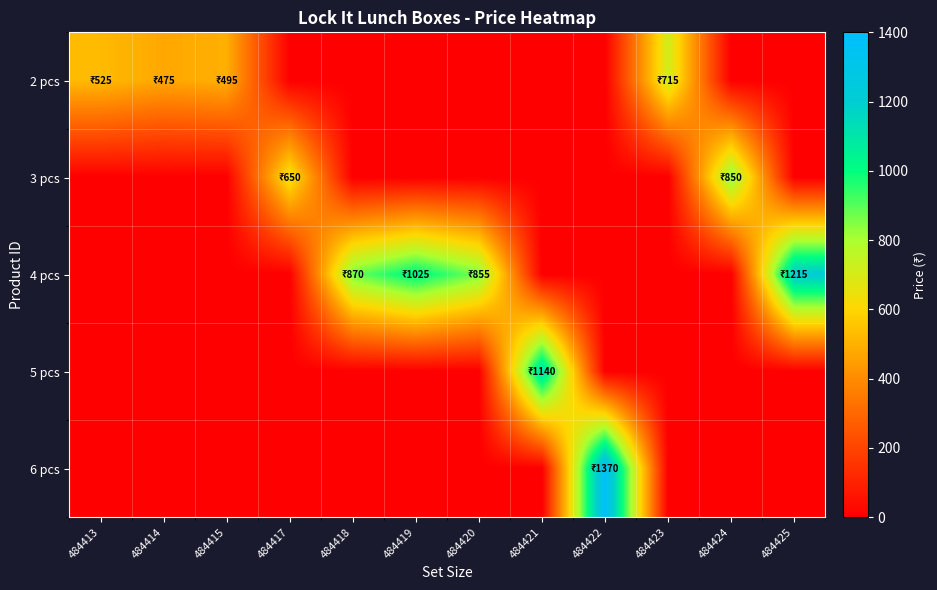

Reading right to left, extract all data points from this chart.

2 pcs: 484425=0	484424=0	484423=715	484422=0	484421=0	484420=0	484419=0	484418=0	484417=0	484415=495	484414=475	484413=525
3 pcs: 484425=0	484424=850	484423=0	484422=0	484421=0	484420=0	484419=0	484418=0	484417=650	484415=0	484414=0	484413=0
4 pcs: 484425=1215	484424=0	484423=0	484422=0	484421=0	484420=855	484419=1025	484418=870	484417=0	484415=0	484414=0	484413=0
5 pcs: 484425=0	484424=0	484423=0	484422=0	484421=1140	484420=0	484419=0	484418=0	484417=0	484415=0	484414=0	484413=0
6 pcs: 484425=0	484424=0	484423=0	484422=1370	484421=0	484420=0	484419=0	484418=0	484417=0	484415=0	484414=0	484413=0